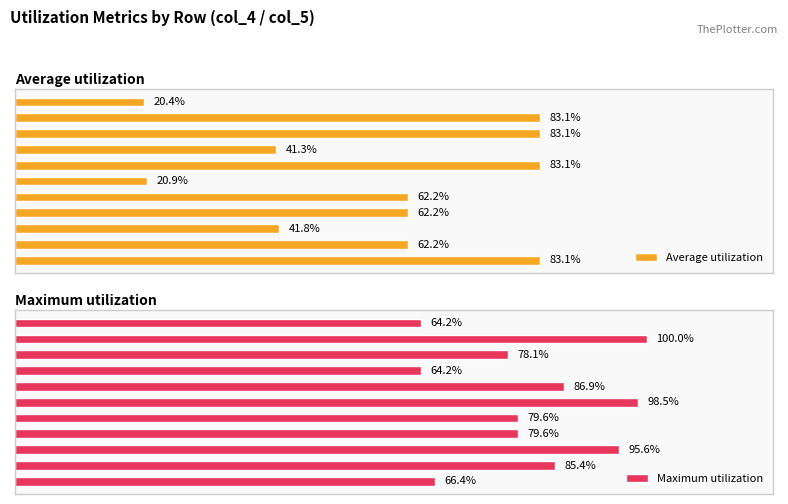

Which series has the widest spread of values?

Average utilization